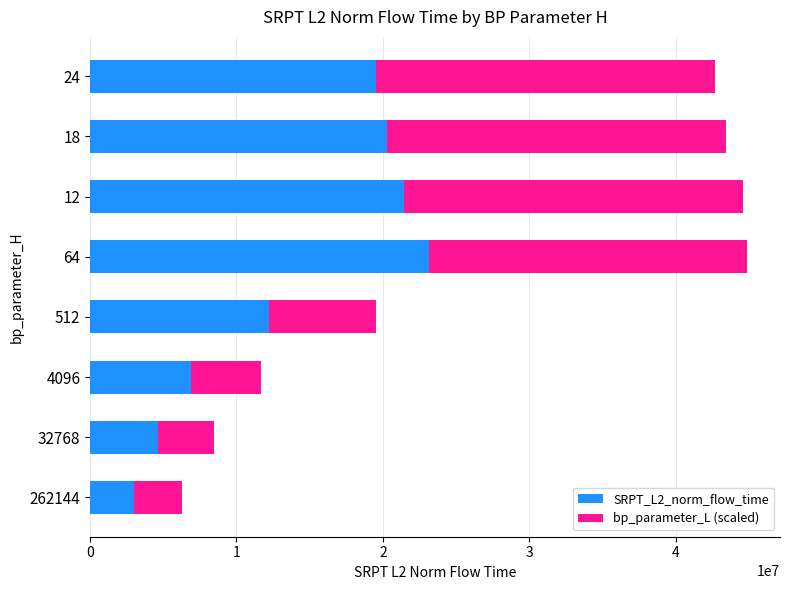

What is the minimum value for SRPT_L2_norm_flow_time?

3010744.8